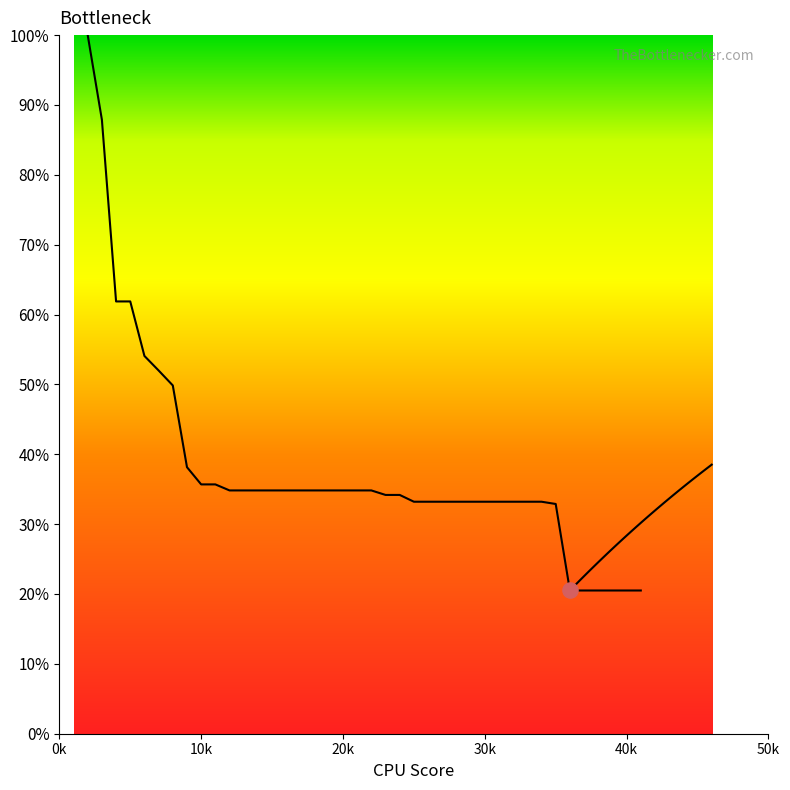

What is the change in value from 14 to 29?

-1.6